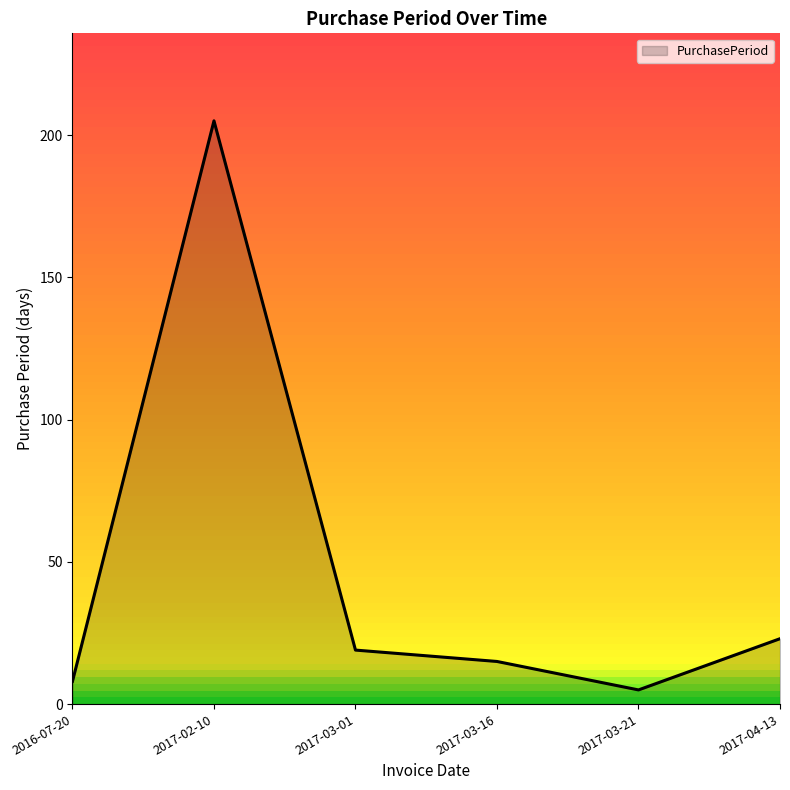

What is the difference between the values at 2017-03-16 and 2017-03-01?

4